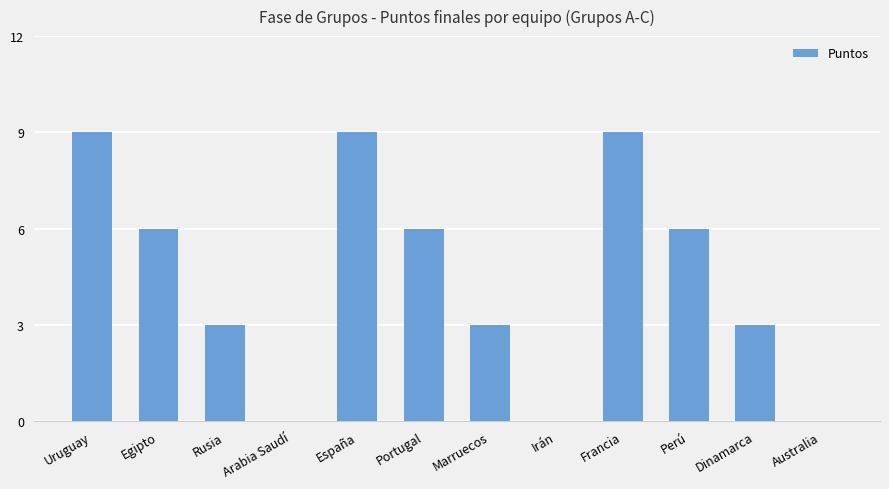

The chart shows a value of 0 at Arabia Saudí. True or false?

True